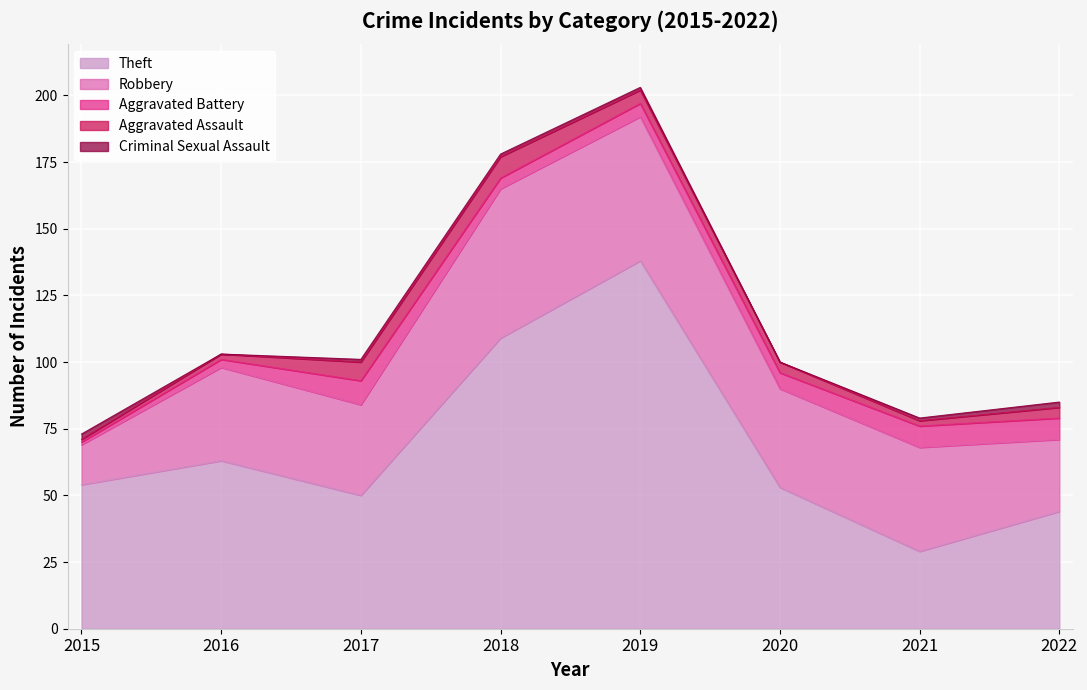

True or false: Aggravated Assault and Theft intersect in this chart.

False